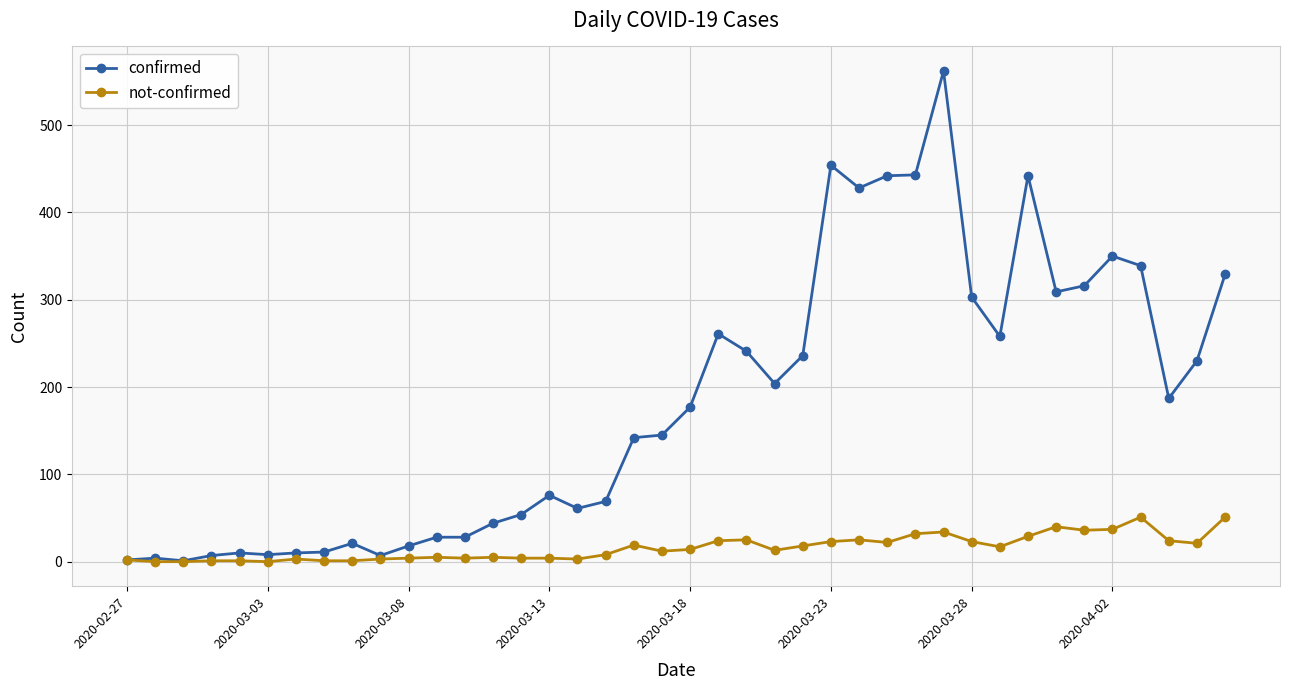

What are all the series names shown in the legend?

confirmed, not-confirmed